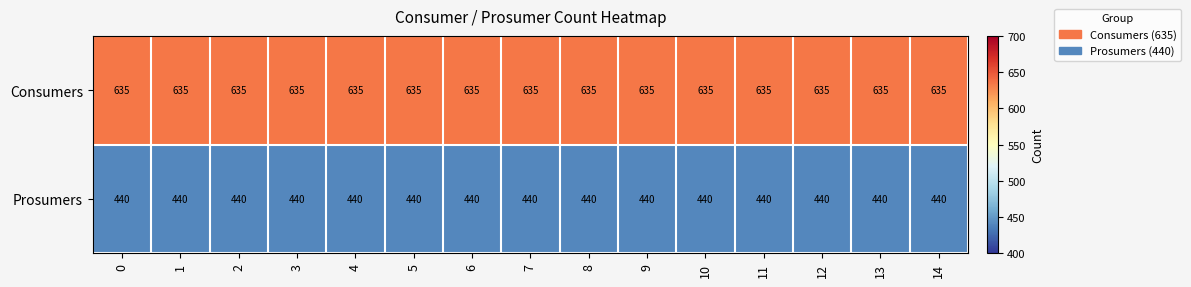

True or false: Consumers has a value of 635 at 13.

True